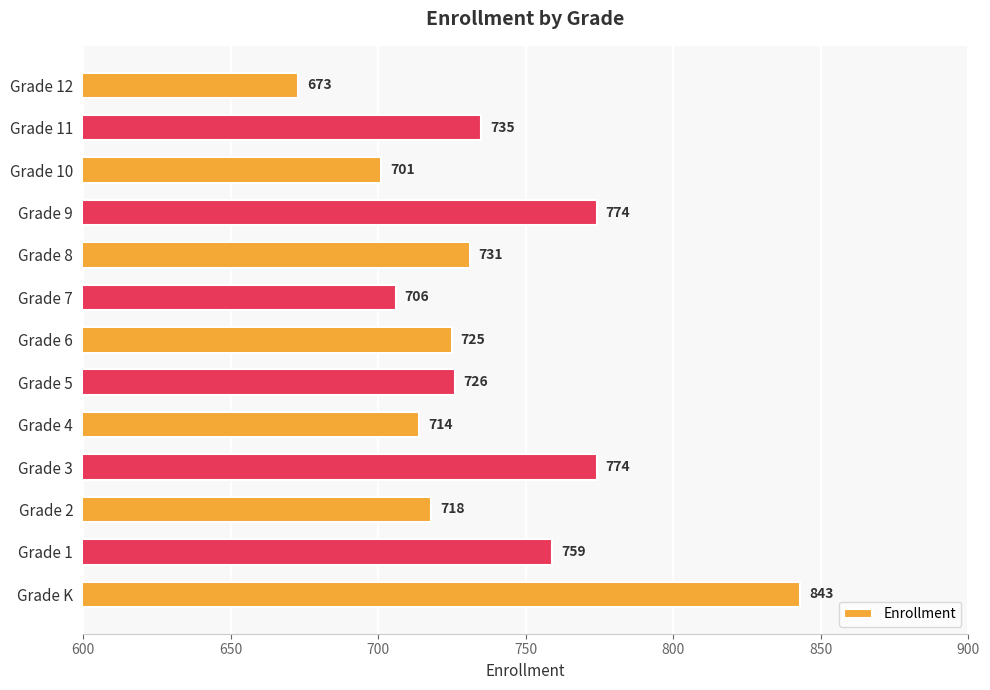

Reading bottom to top, transcribe all the data shown in this chart.

843	759	718	774	714	726	725	706	731	774	701	735	673